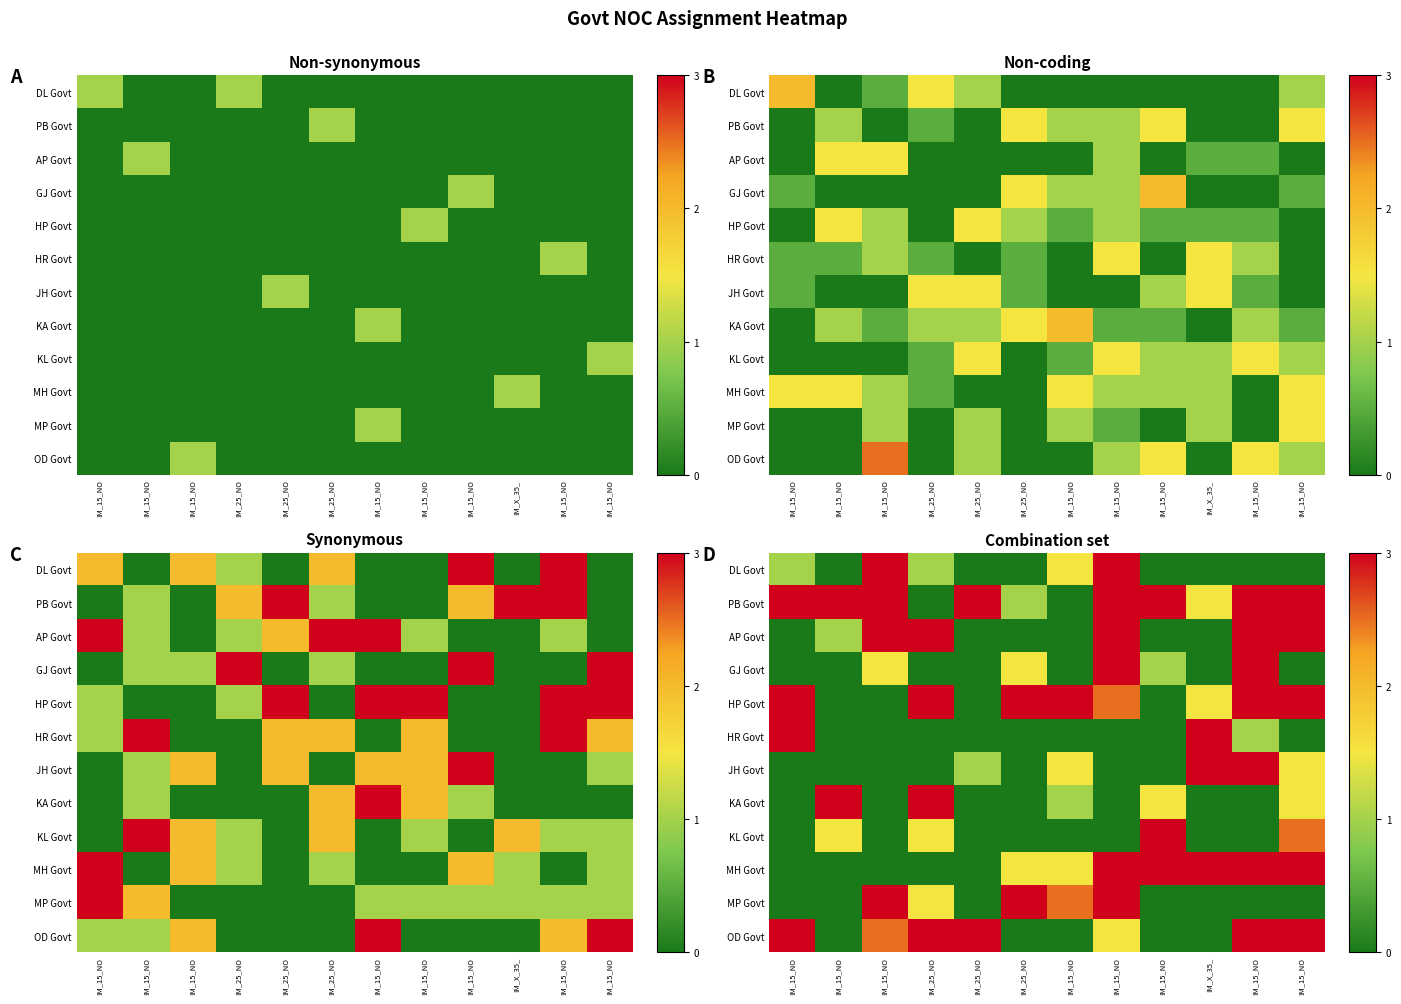

At how many categories does at least one series exceed 2?

12